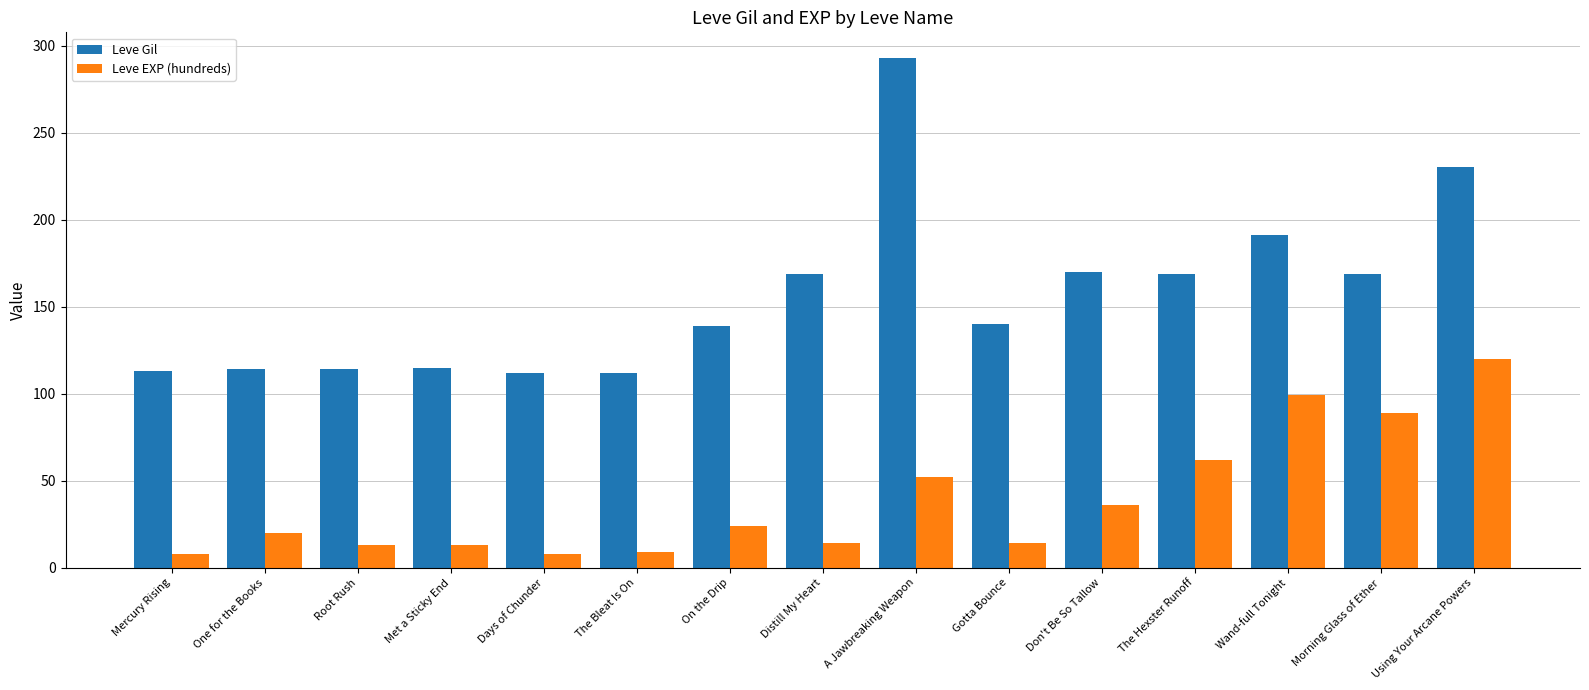

What is the approximate value of Leve EXP (hundreds) at Using Your Arcane Powers?

120